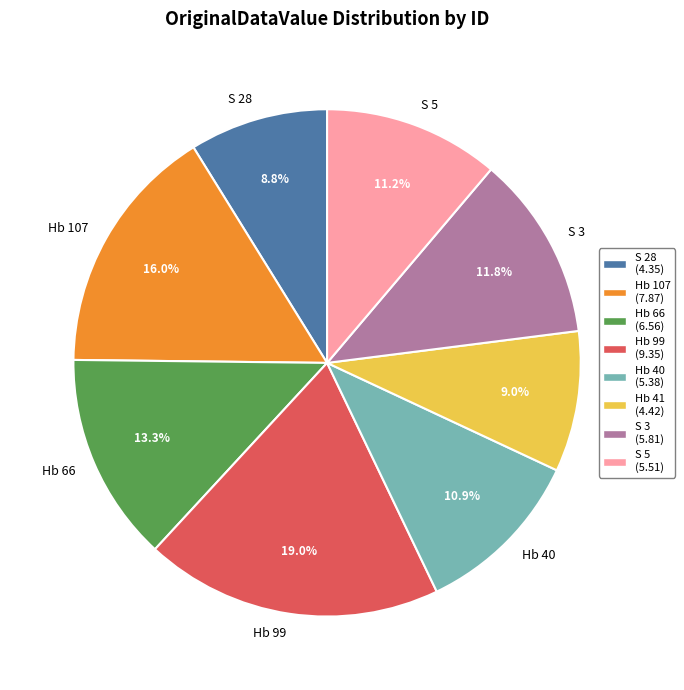

Is there a majority slice in this chart?

No